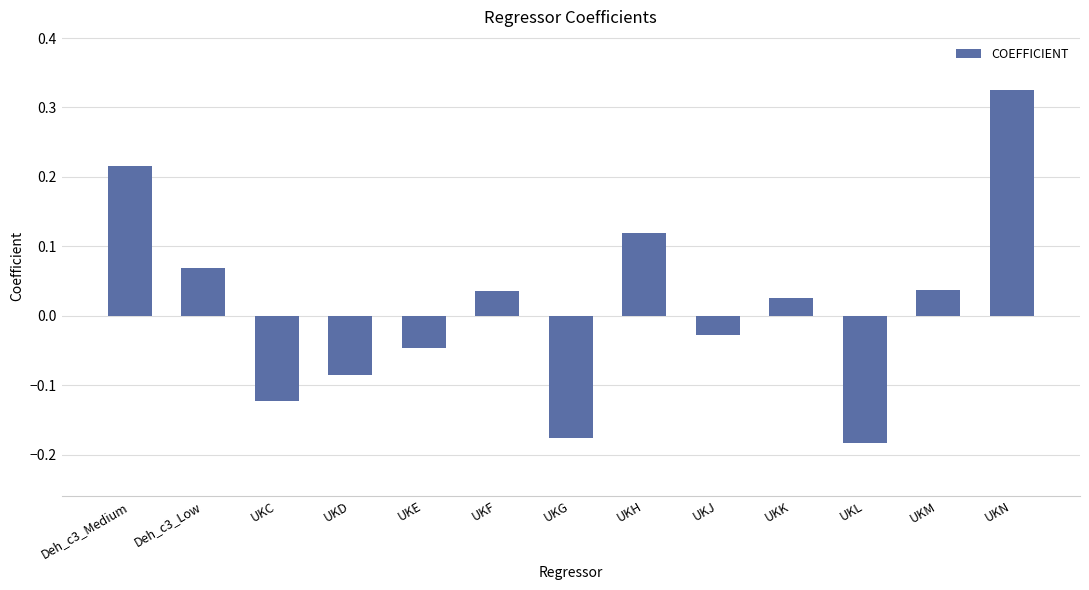

The value at UKN is 0.5. True or false?

False